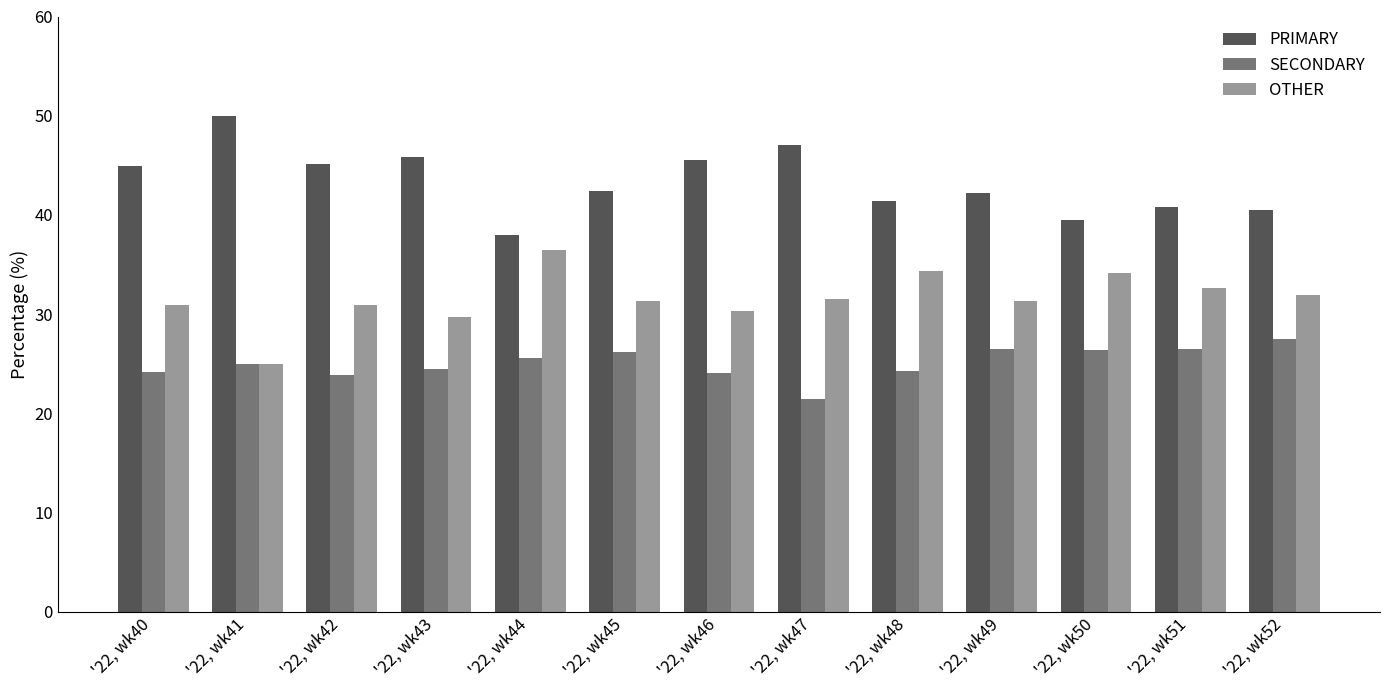

Does the chart contain stacked bars?

No